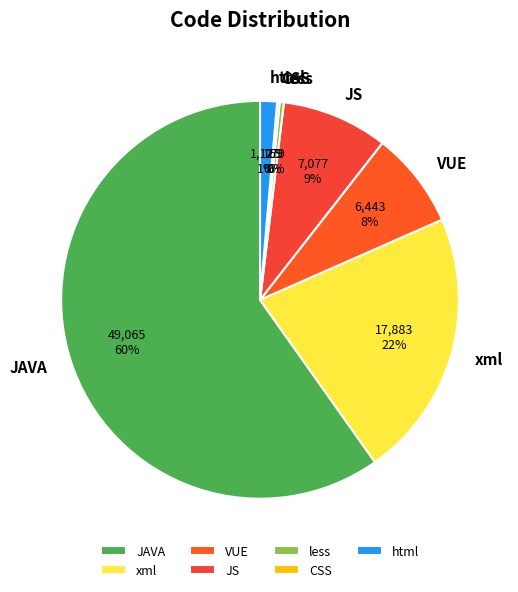

Which has a higher value, JS or xml?

xml